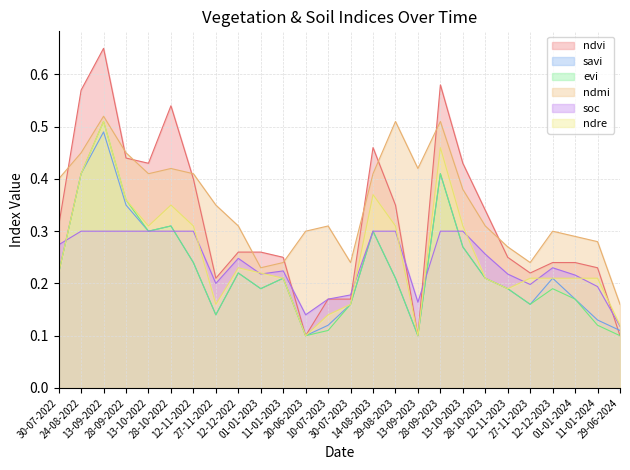

The value of soc at 13-10-2022 is 0.1. True or false?

False